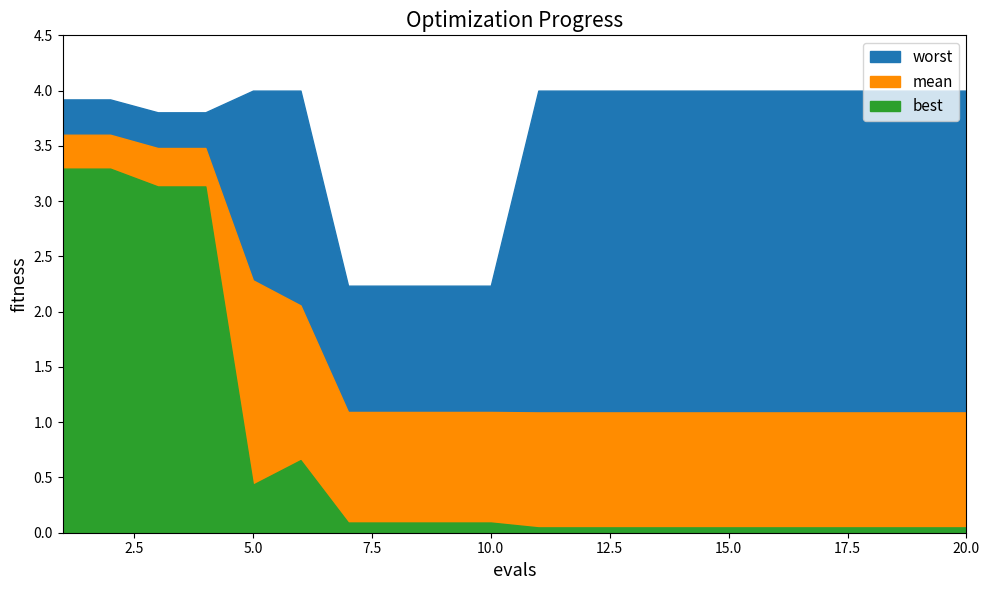

Reading left to right, transcribe all the data shown in this chart.

best: 3.3	3.3	3.1	3.1	0.4	0.7	0.1	0.1	0.1	0.1	0.0	0.0	0.0	0.0	0.0	0.0	0.0	0.0	0.0	0.0
mean: 3.6	3.6	3.5	3.5	2.3	2.1	1.1	1.1	1.1	1.1	1.1	1.1	1.1	1.1	1.1	1.1	1.1	1.1	1.1	1.1
worst: 3.9	3.9	3.8	3.8	4.0	4.0	2.2	2.2	2.2	2.2	4.0	4.0	4.0	4.0	4.0	4.0	4.0	4.0	4.0	4.0